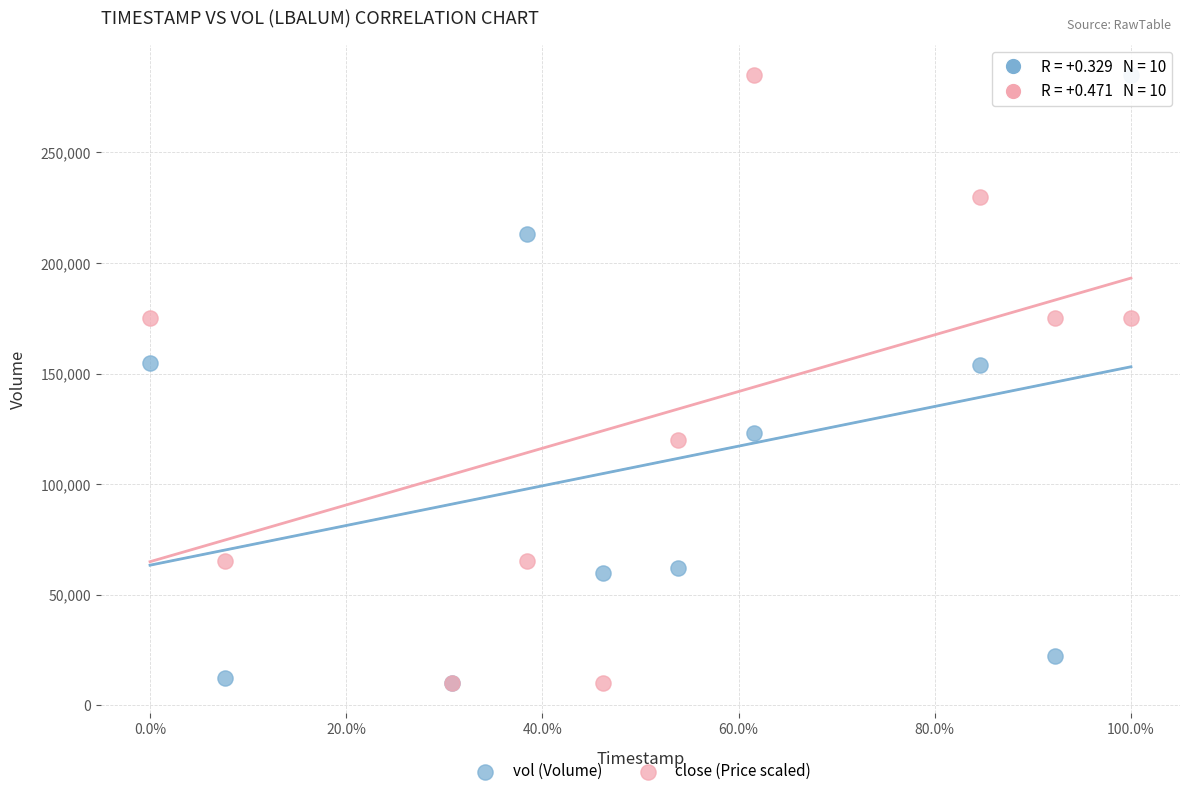

What are all the series names shown in the legend?

vol (Volume), close (Price scaled)